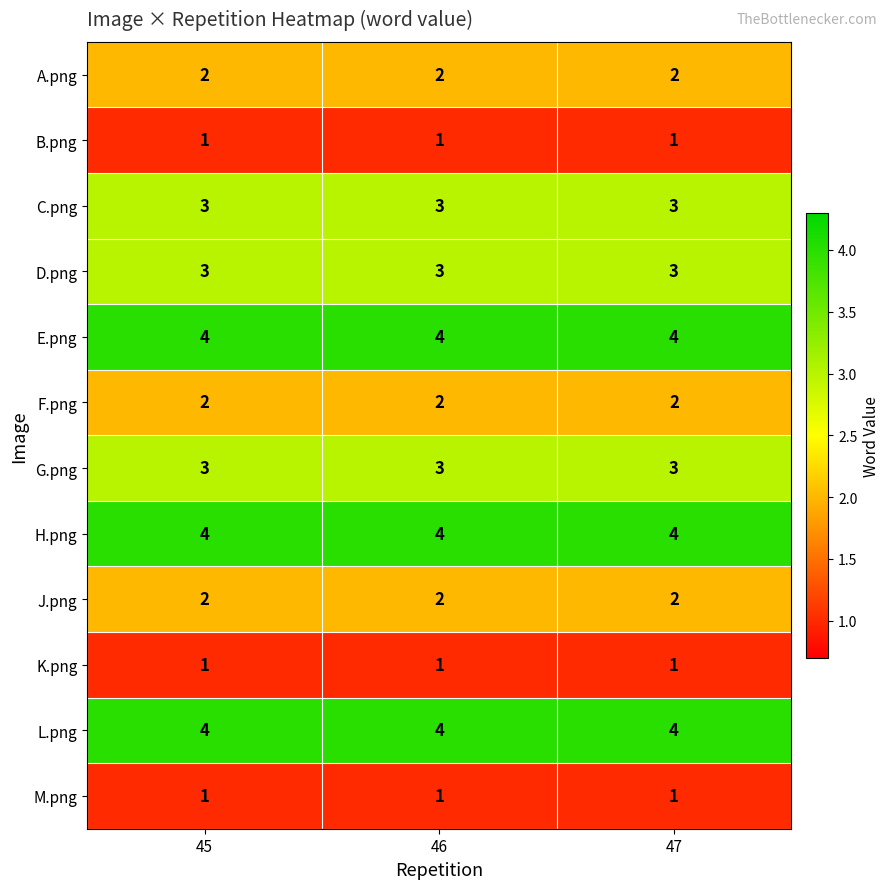

What is the greatest value displayed?

4